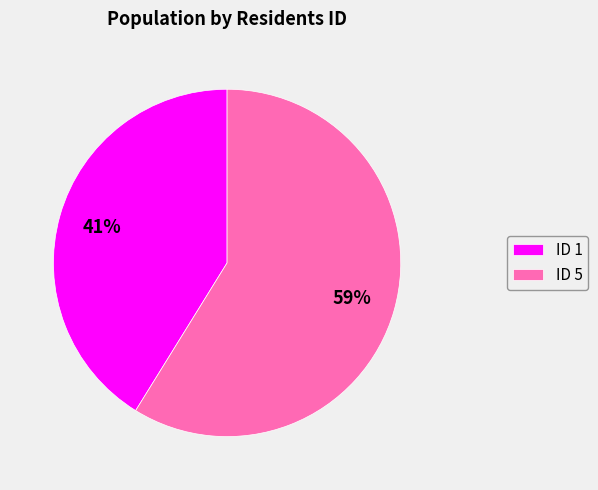

Count the number of slices in the pie.

2